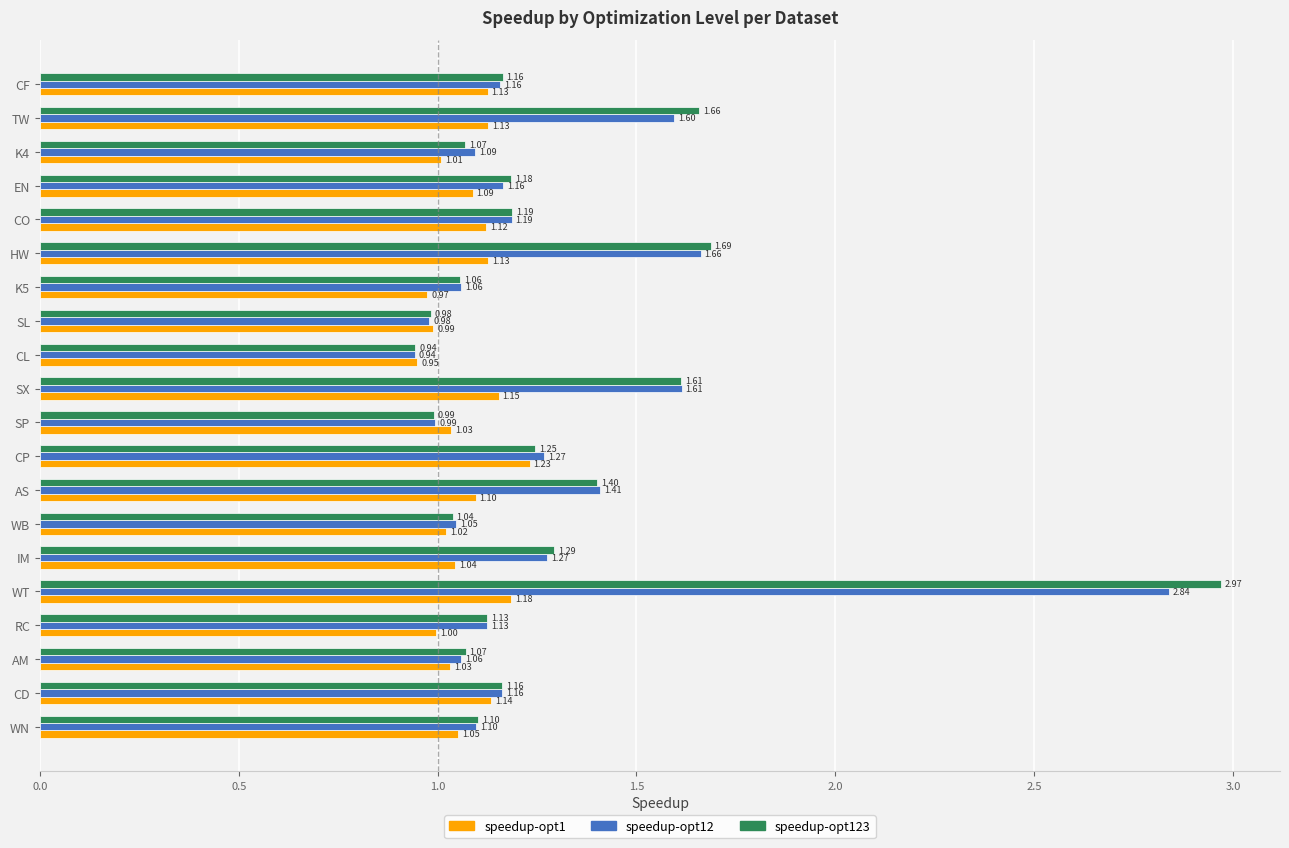

List the series in order of their peak value, highest first.

speedup-opt123, speedup-opt12, speedup-opt1